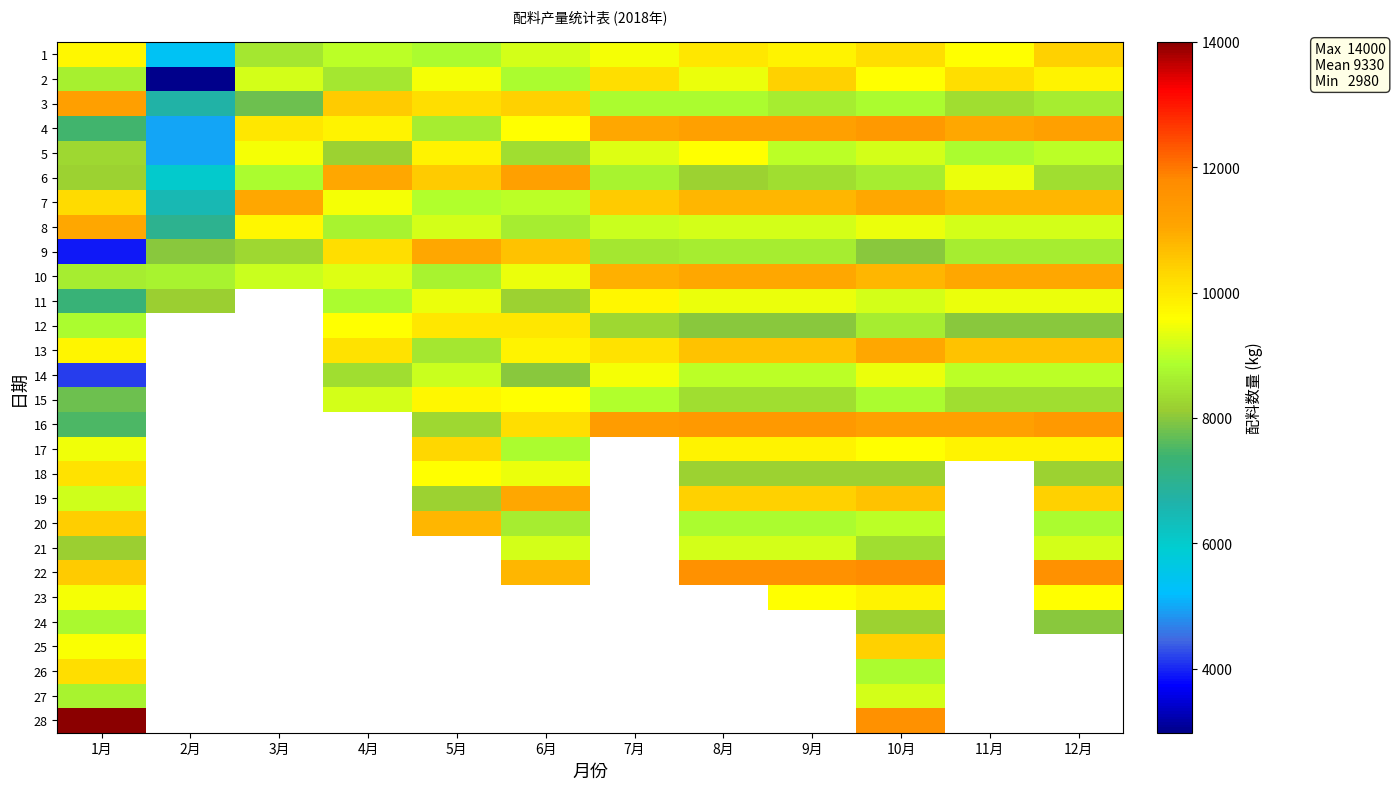

Rank the series by their maximum value, from highest to lowest.

28, 22, 4, 16, 3, 6, 7, 8, 9, 10, 13, 19, 20, 1, 2, 25, 17, 26, 18, 12, 5, 23, 11, 15, 14, 21, 27, 24